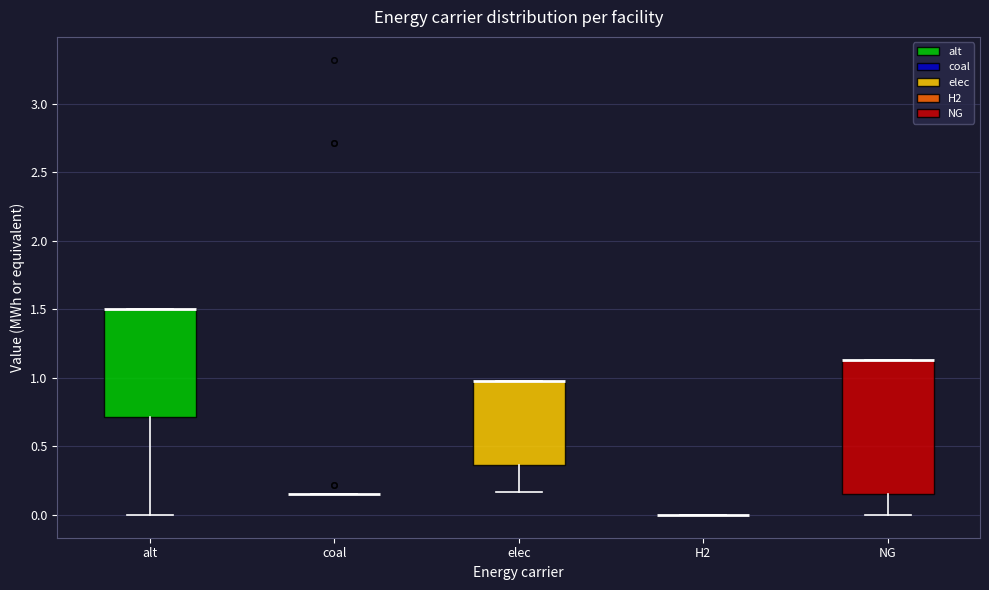

Reading left to right, transcribe this box plot: for each box, give where its median line is, the range the box spans, and where its two whiskers end, as read against the y-axis. The values are not printed on the chart, so give them approximately, as read against the axis.

alt: median 1.50 (drawn on the box's upper edge), box 0.70 to 1.50, whiskers 0.00 to 1.50
coal: box collapsed to a line at 0.15, whiskers 0.15 to 0.15
elec: median 1.00 (drawn on the box's upper edge), box 0.35 to 1.00, whiskers 0.15 to 1.00
H2: box collapsed to a line at 0.00, whiskers 0.00 to 0.00
NG: median 1.15 (drawn on the box's upper edge), box 0.15 to 1.15, whiskers 0.00 to 1.15